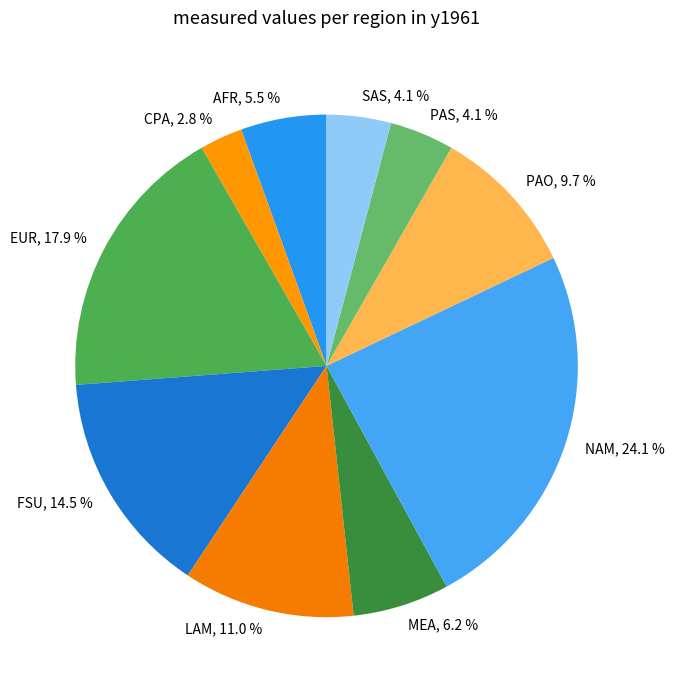

Which slice is the largest?

NAM